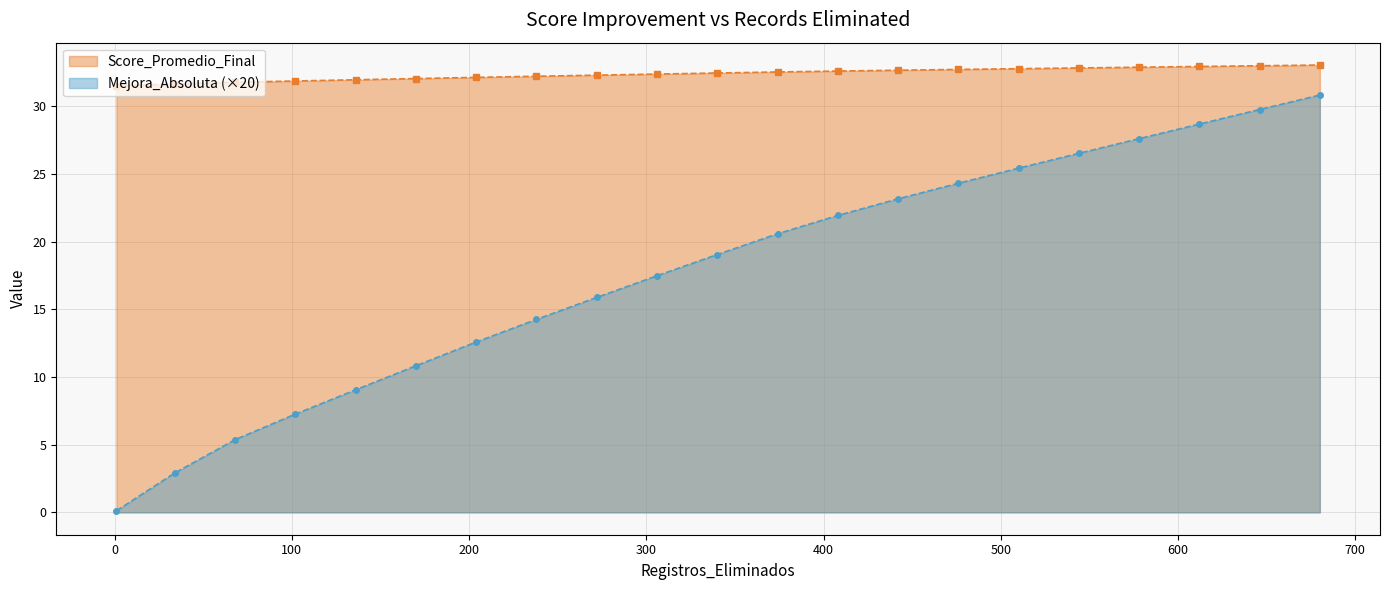

Between 204 and 68, which is larger?

204